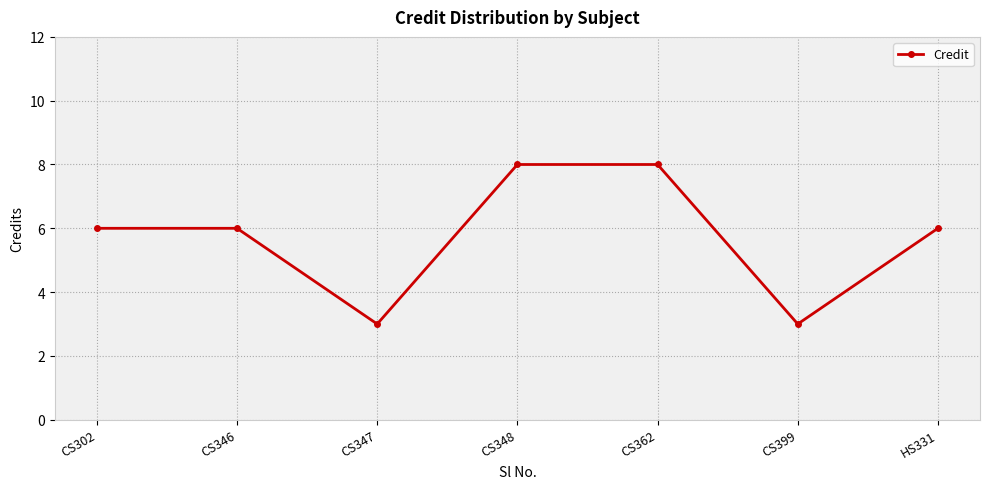

Does the chart display data point markers on the line(s)?

Yes